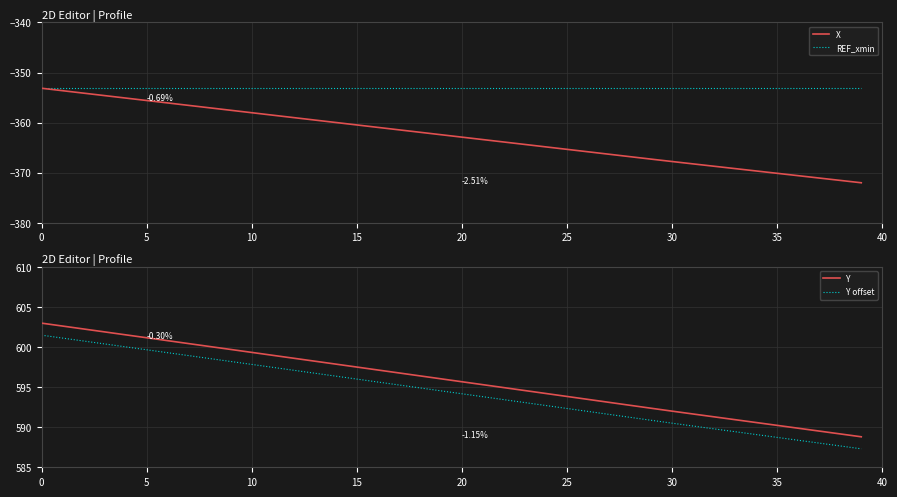

At 28, list the series in order from largest to smallest.

Y, Y offset, REF_xmin, X